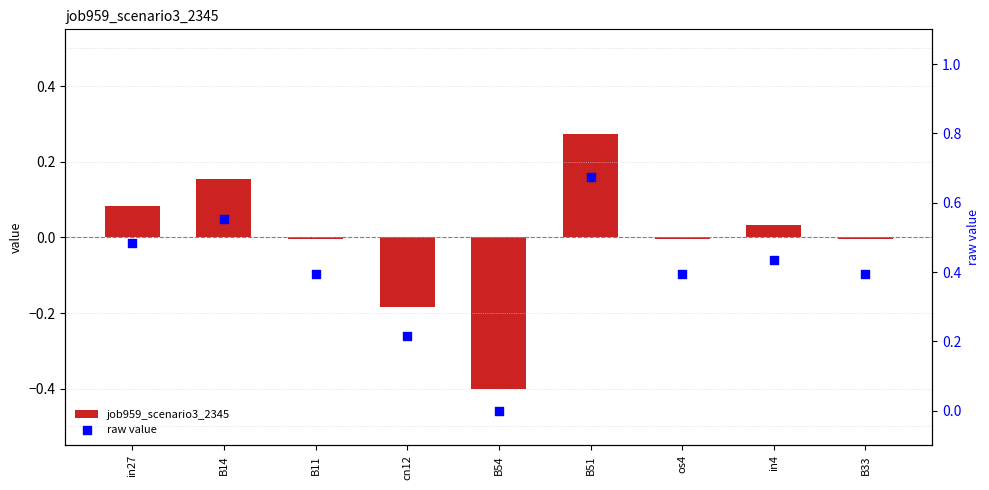

What are all the series names shown in the legend?

job959_scenario3_2345, raw value